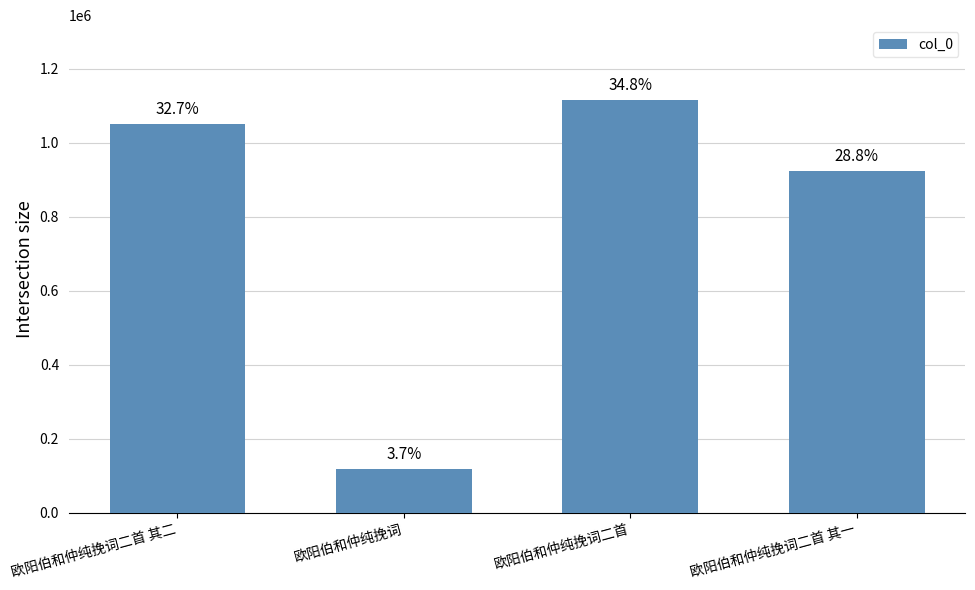

What is the label of the 4th bar from the right?

欧阳伯和仲纯挽词二首 其二